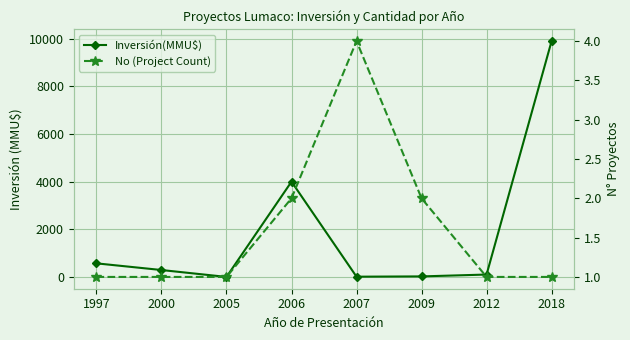

At which label does Inversión(MMU$) first exceed 290?

1997